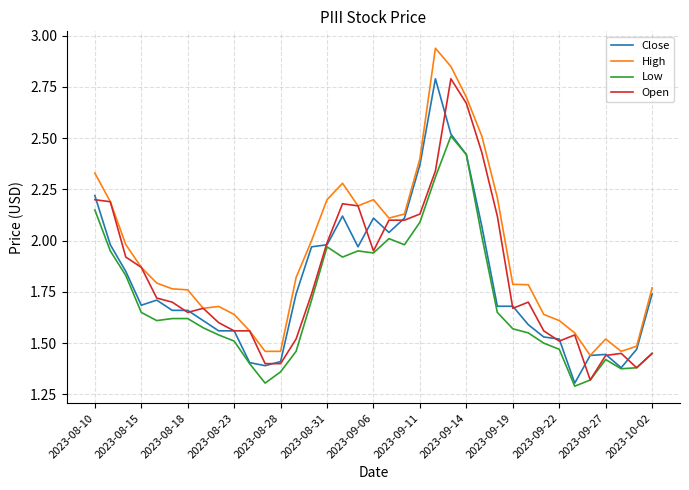

Which series has the largest total across all categories?

High